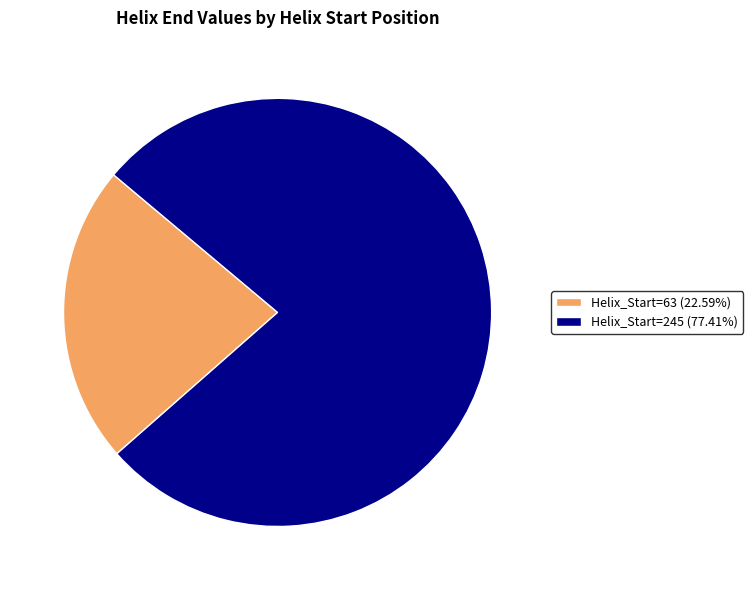

What is the ratio of the value at Helix_Start=63 (22.59%) to the value at Helix_Start=245 (77.41%)?

0.3